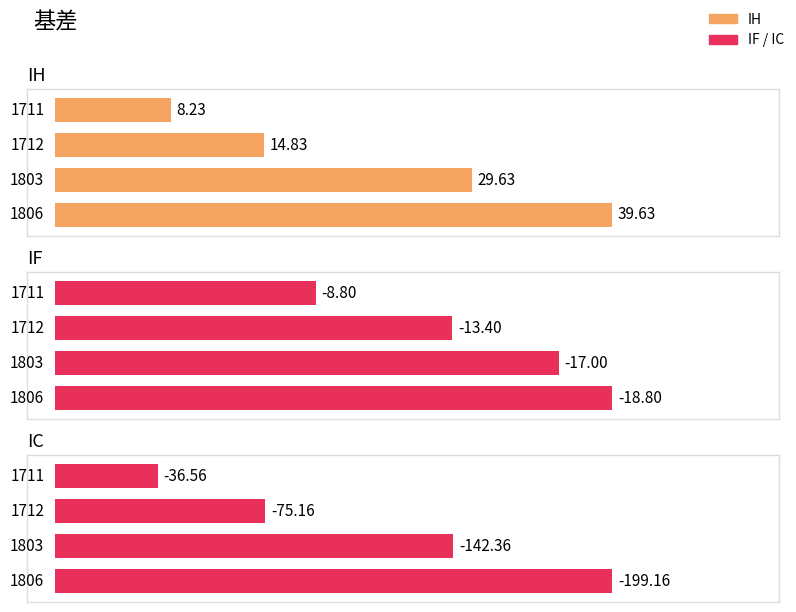

What are all the series names shown in the legend?

IH, IF, IC